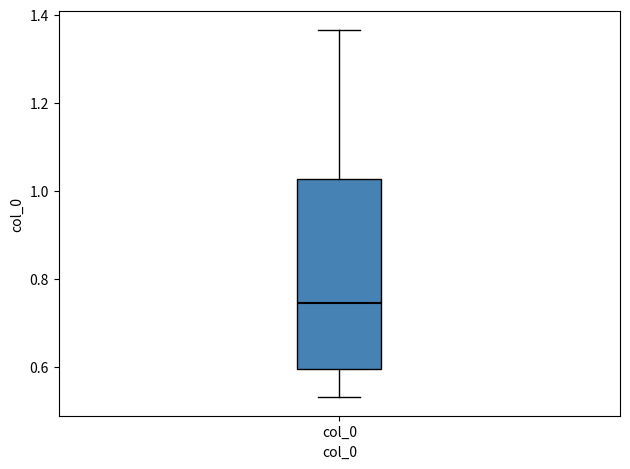

Transcribe this box plot: give where the median line is, the range the box spans, and where the two whiskers end, as read against the y-axis. The values are not printed on the chart, so give them approximately, as read against the axis.

median 0.74, box 0.60 to 1.02, whiskers 0.54 to 1.36